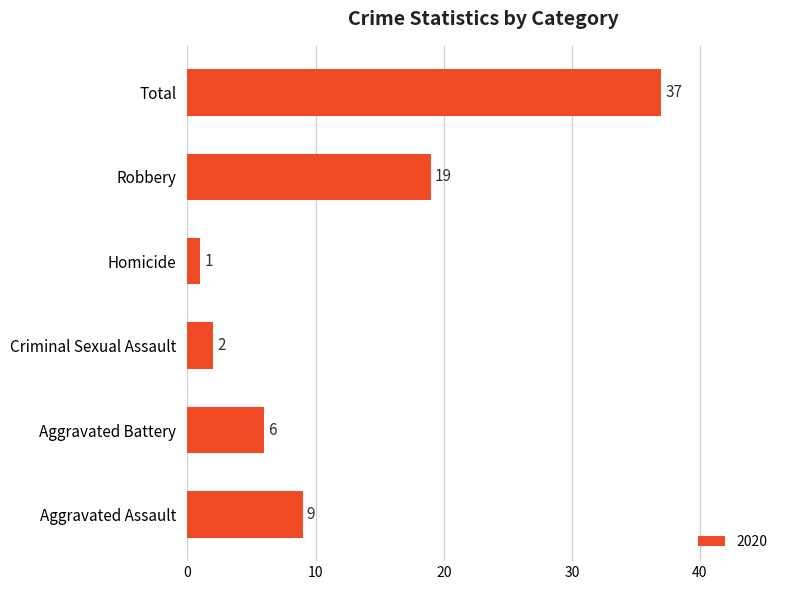

Rank the categories by value from highest to lowest.

Total, Robbery, Aggravated Assault, Aggravated Battery, Criminal Sexual Assault, Homicide